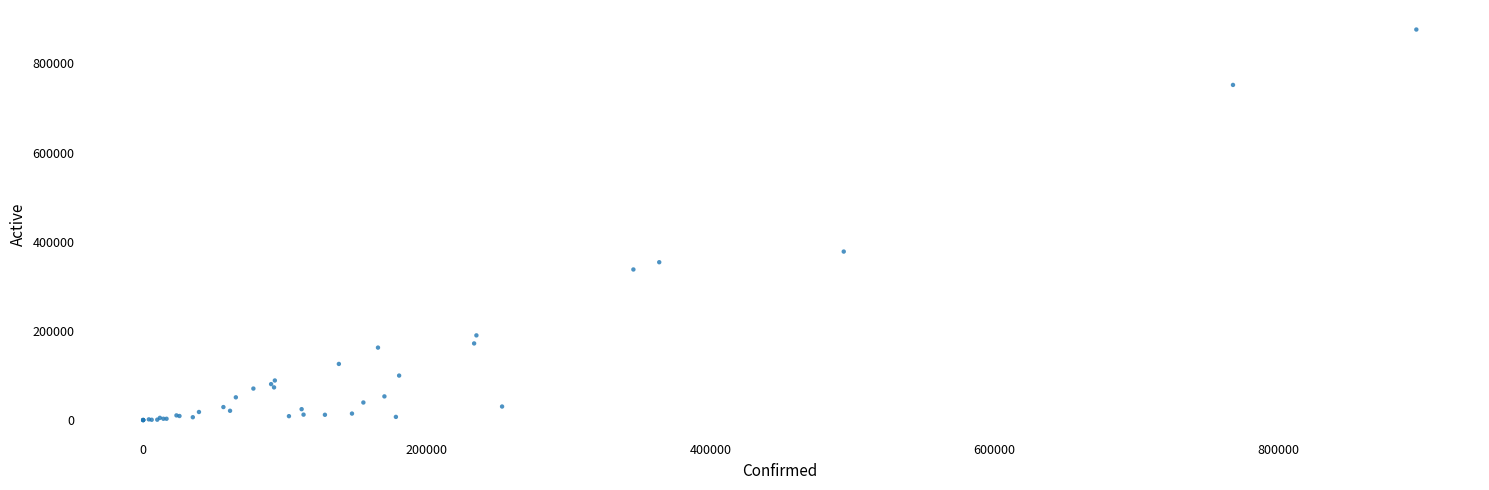

What Y value in the scatter plot is closest to 438054?

377985